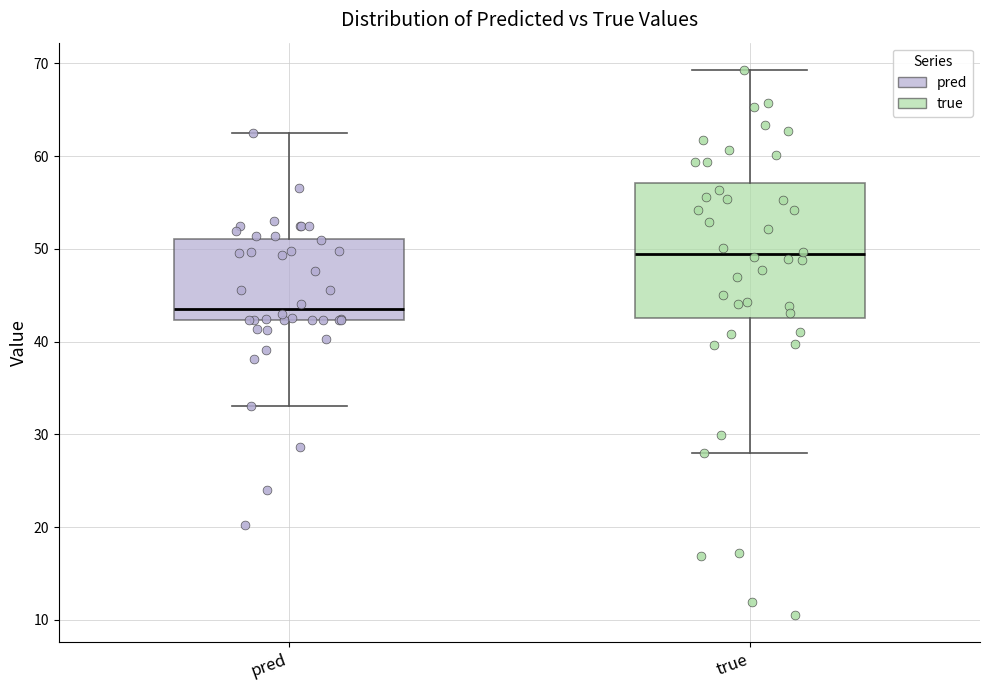

Comparing the boxes themselves (not the whiskers), which one is the tallest?

true